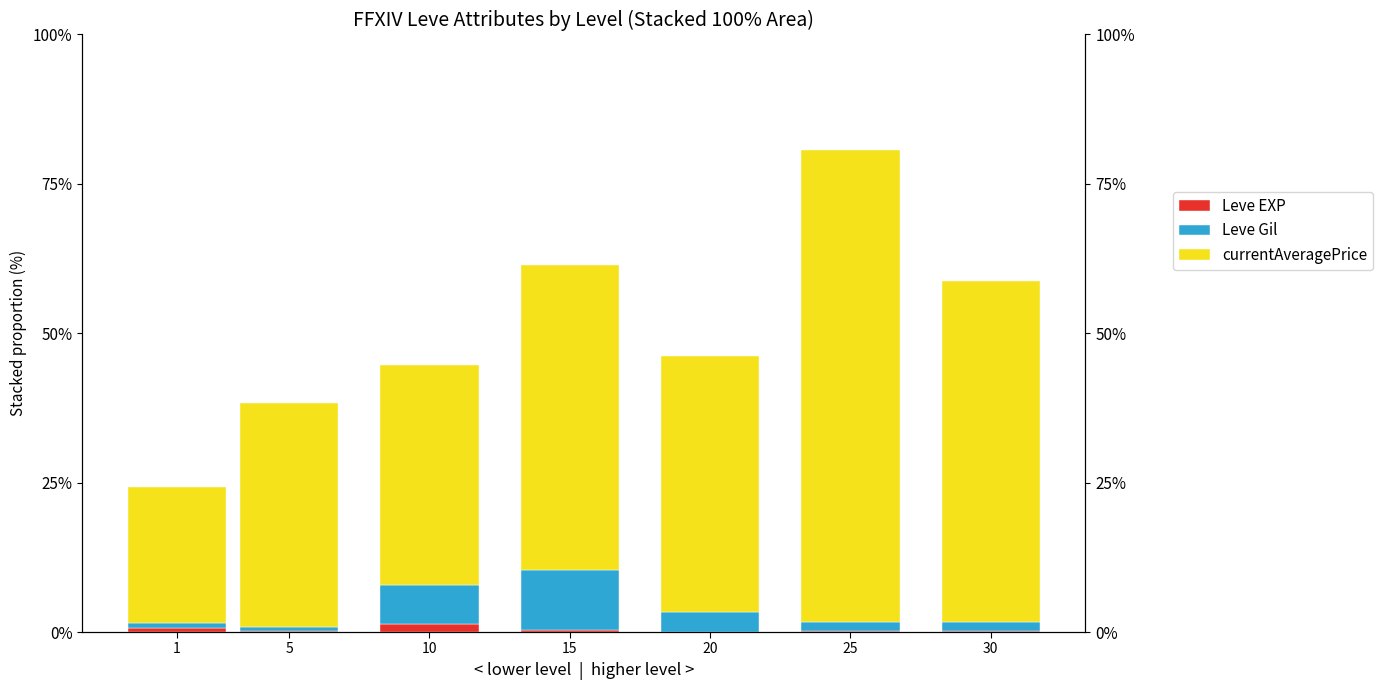

What is the value of the currentAveragePrice bar at the 2nd from the left?

37.4